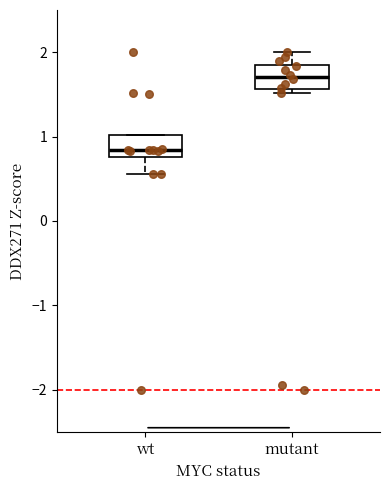

Where does the lower whisker of the box for wt end on the y-axis? The values are not printed on the chart, so give them approximately, as read against the axis.

0.6